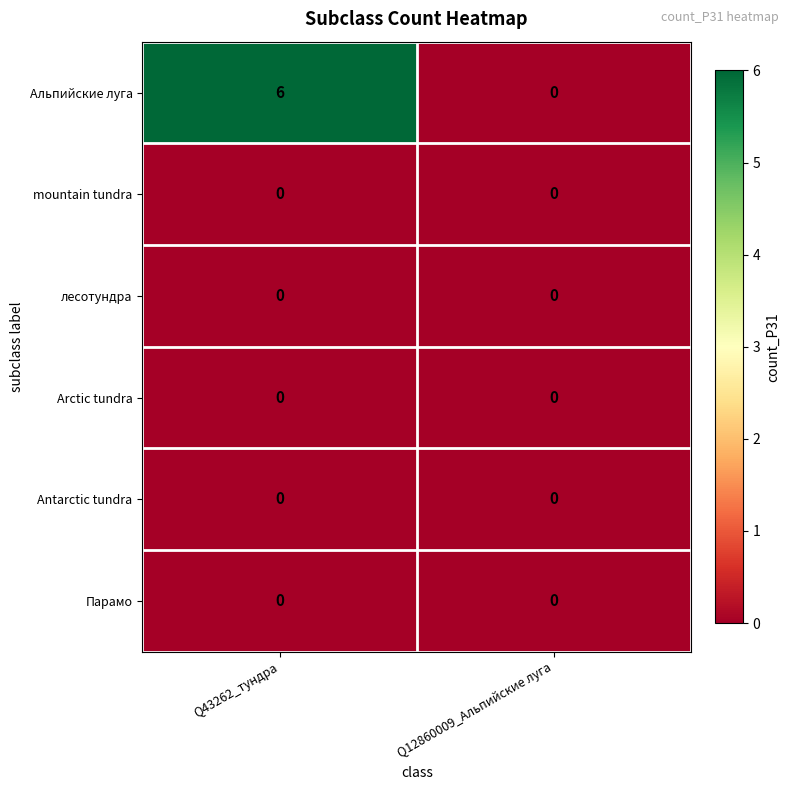

At how many categories does at least one series exceed 1?

1